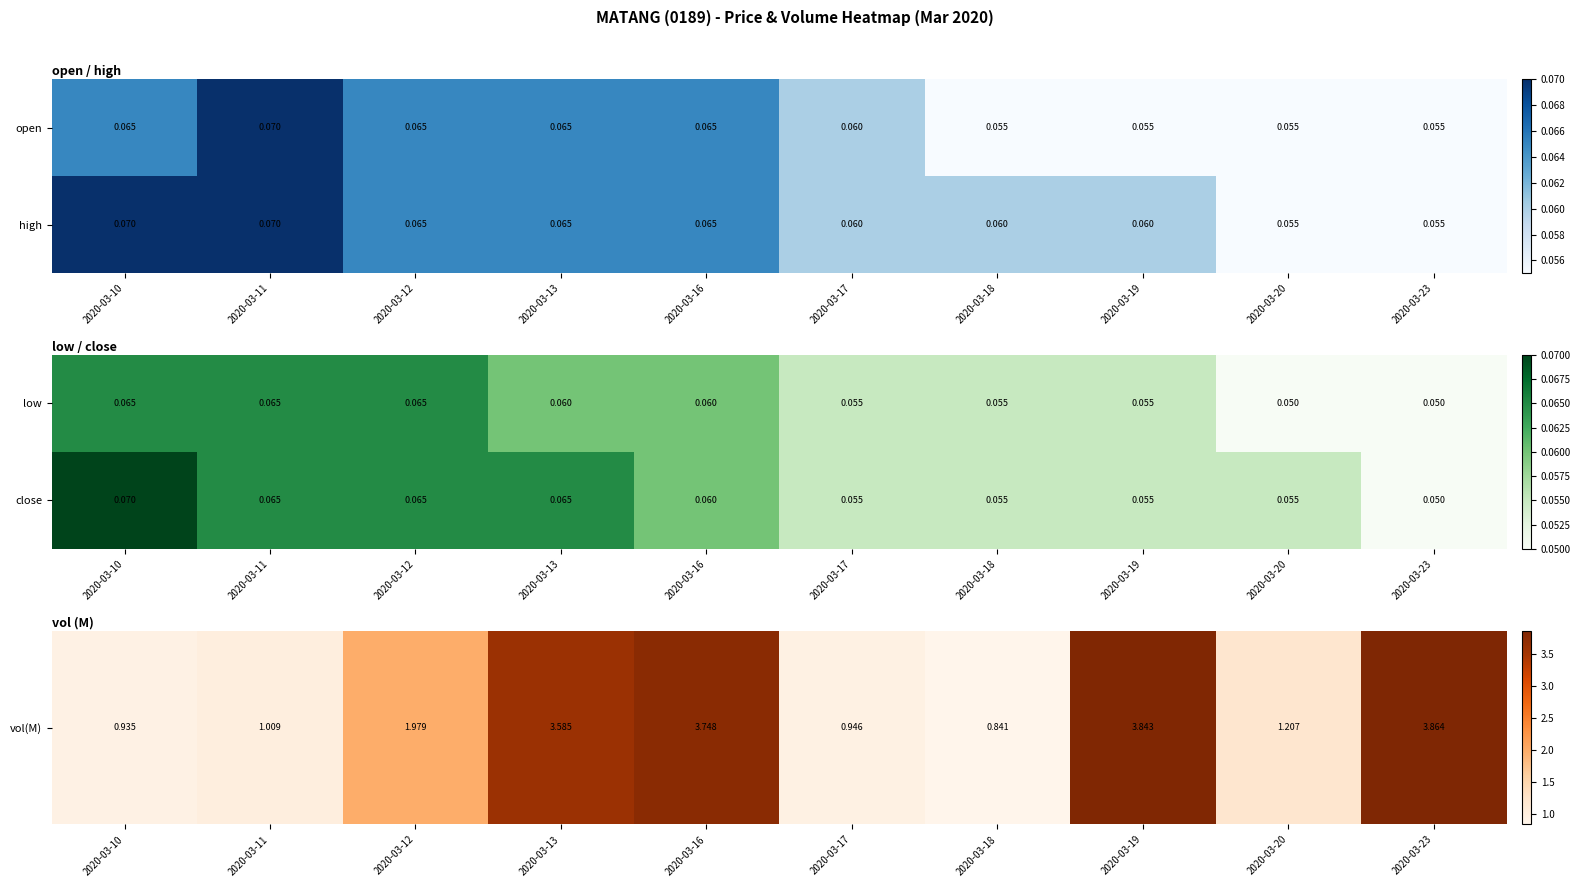

Is the value of low at 2020-03-13 greater than the value of close at 2020-03-11?

No